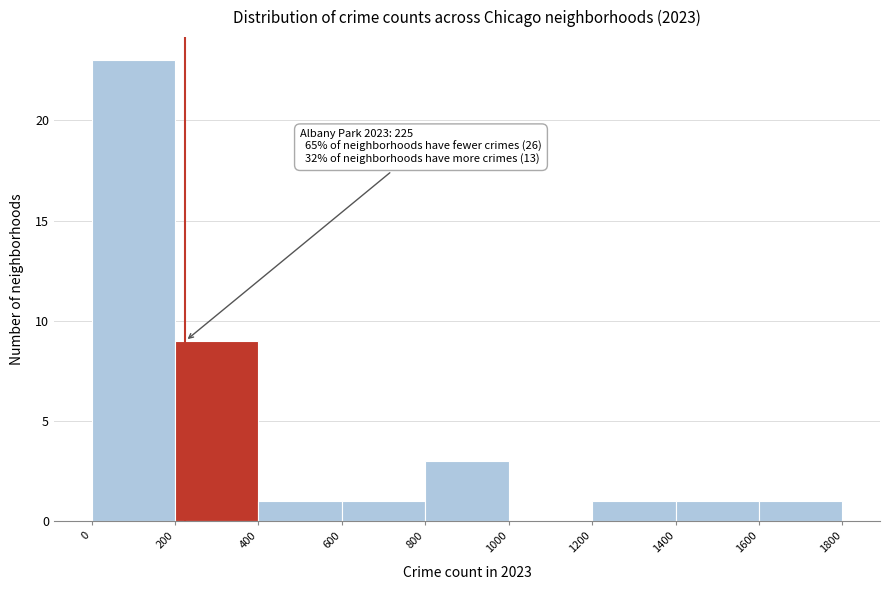

Which range on the x-axis has the tallest bar?

0 to 200